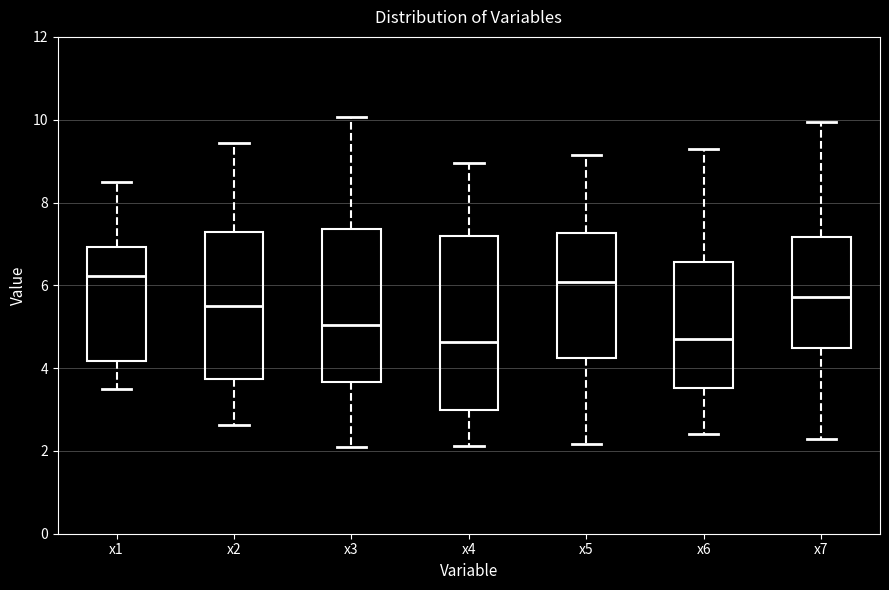

Where does the lower whisker of the box for x4 end on the y-axis? The values are not printed on the chart, so give them approximately, as read against the axis.

2.2